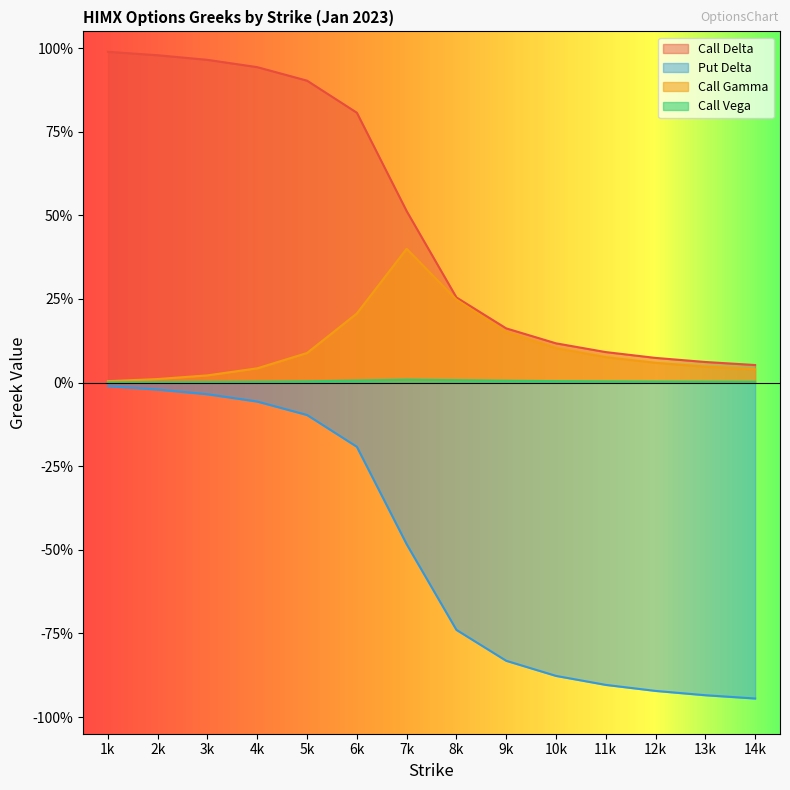

What is the difference between the second highest and minimum values in the Call Delta series?

0.9